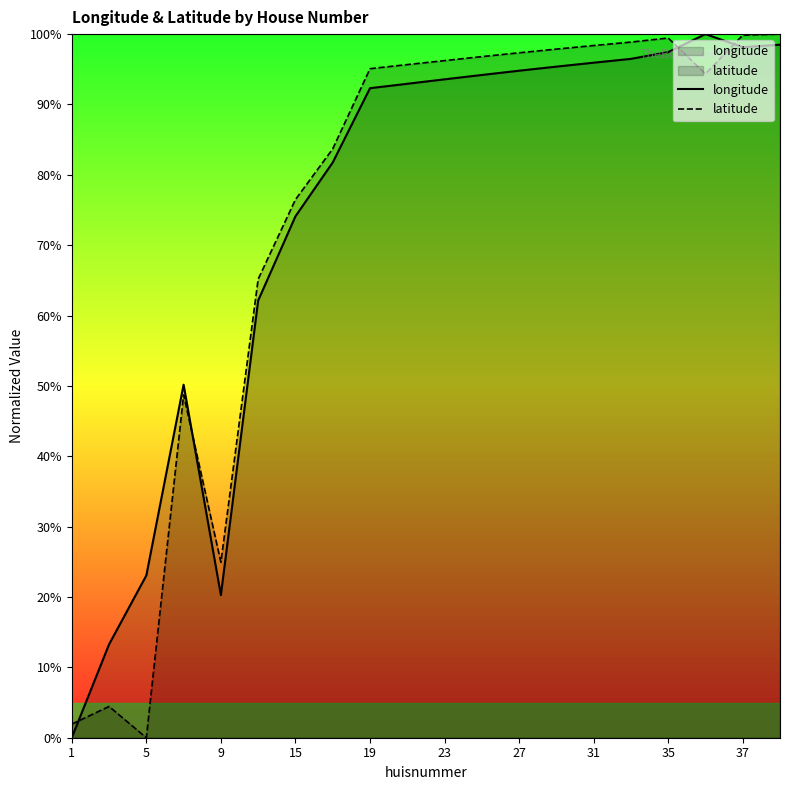

What is the maximum value for longitude?

100.0